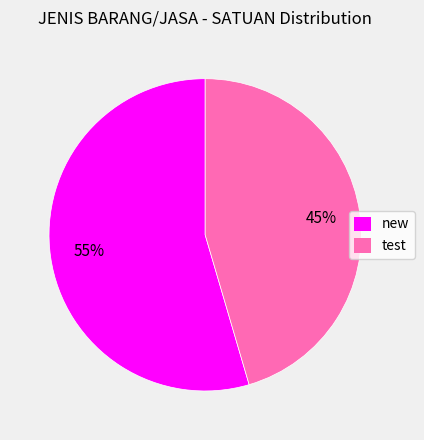

Is the sum of new and test greater than half?

Yes